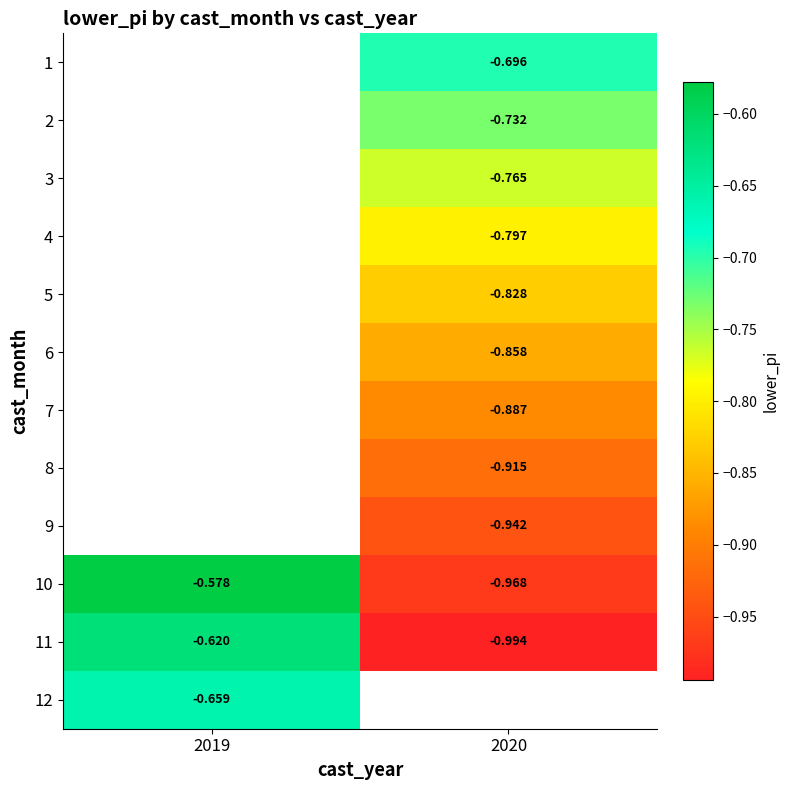

What is the maximum value shown in the chart?

-0.6